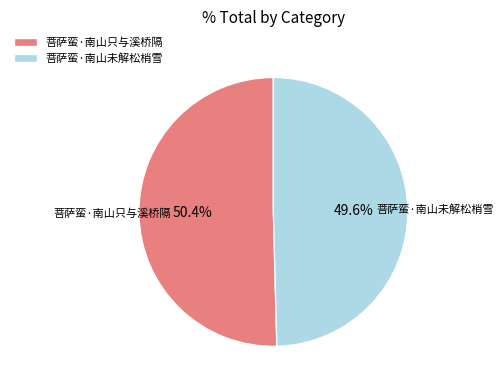

Rank the categories by value from highest to lowest.

菩萨蛮·南山只与溪桥隔, 菩萨蛮·南山未解松梢雪